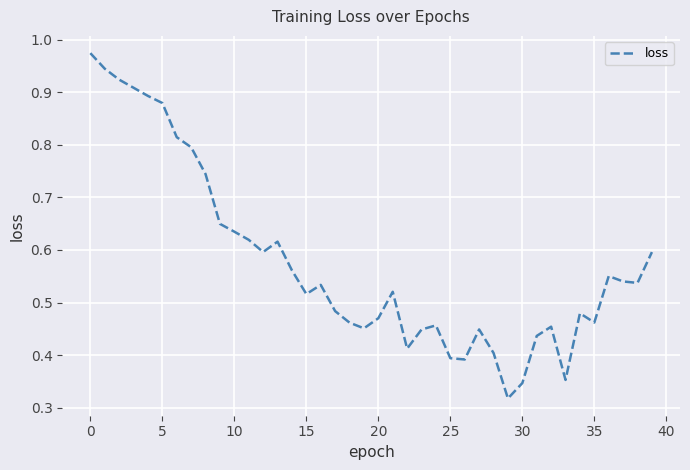

True or false: the data shows 0.8 at 20.

False